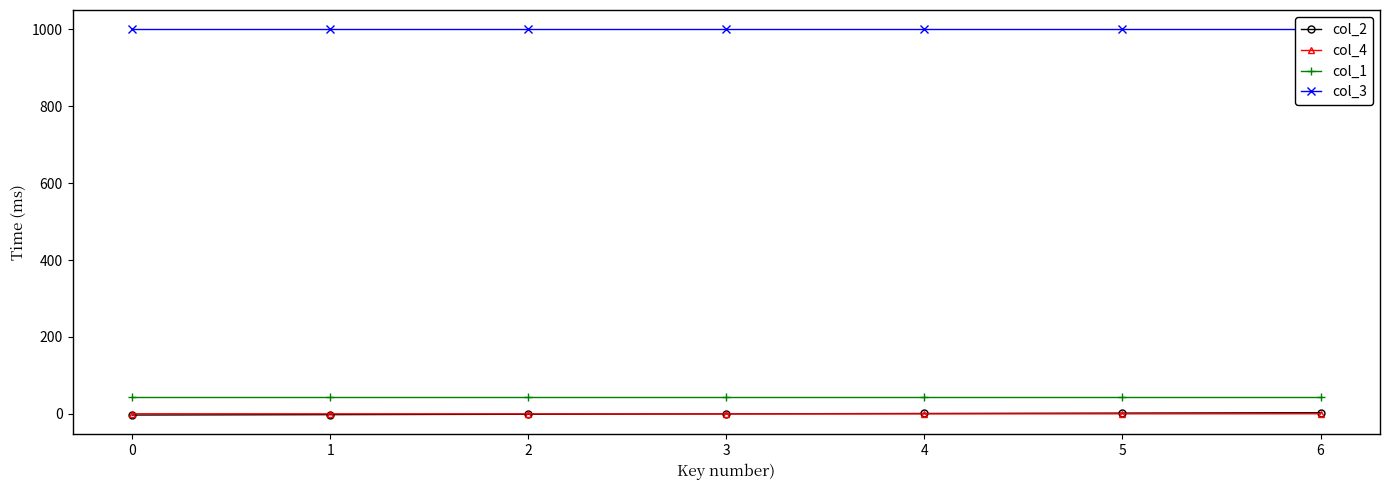

List the series in order of their peak value, lowest first.

col_4, col_2, col_1, col_3